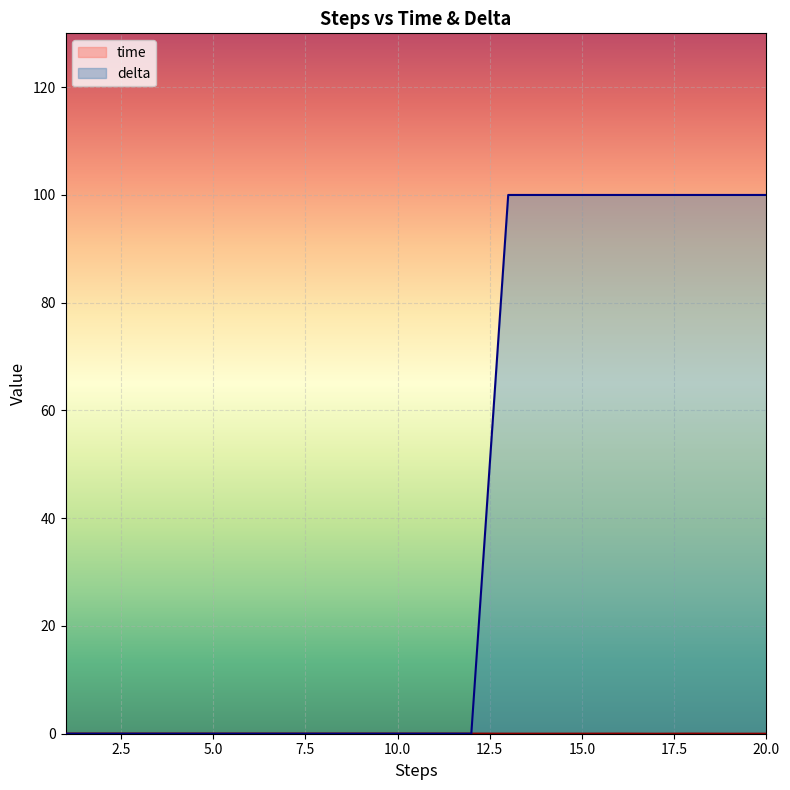

Which has a higher value, 14 or 16?

16